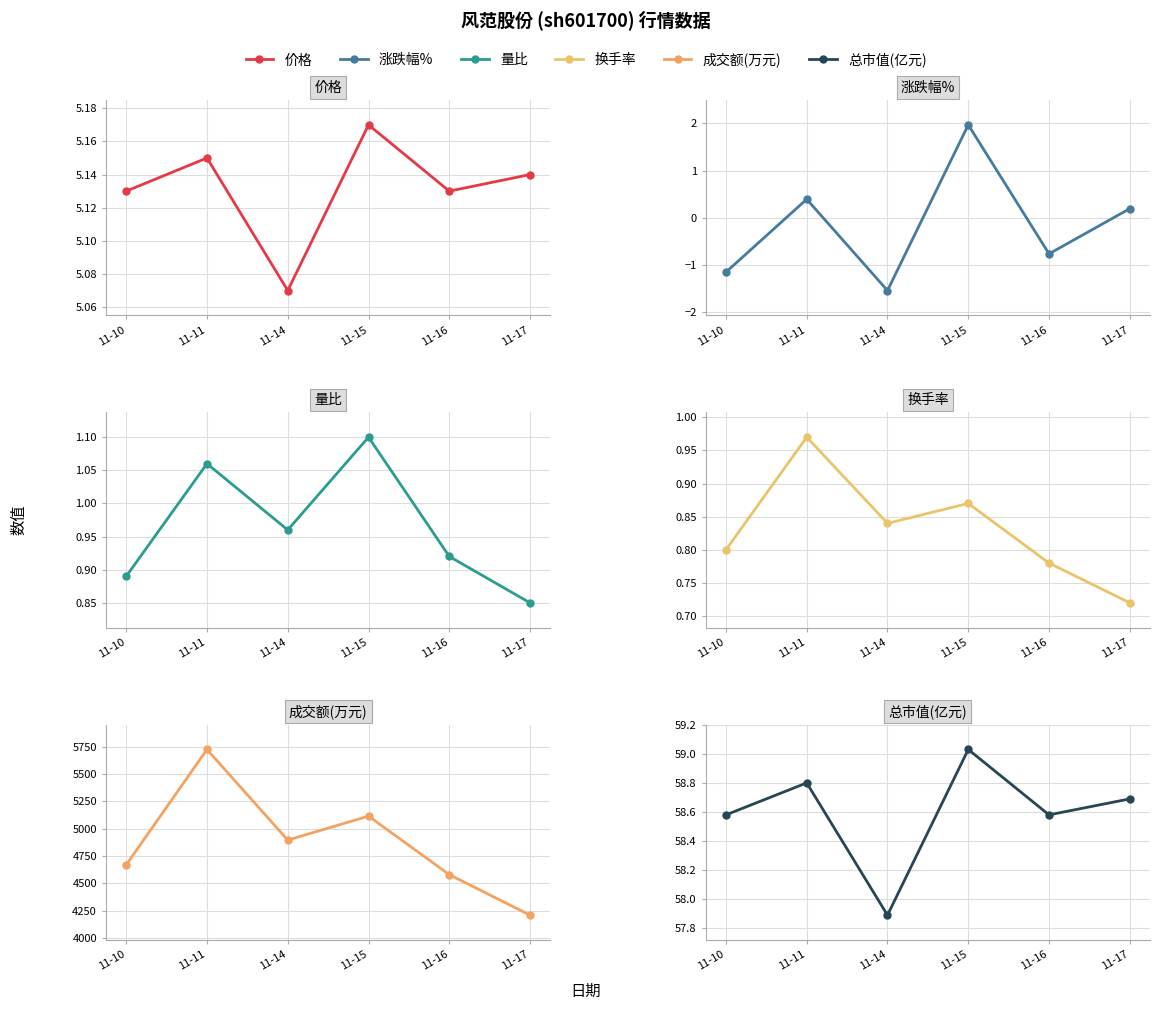

True or false: 总市值(亿元) and 涨跌幅% cross at least once.

False